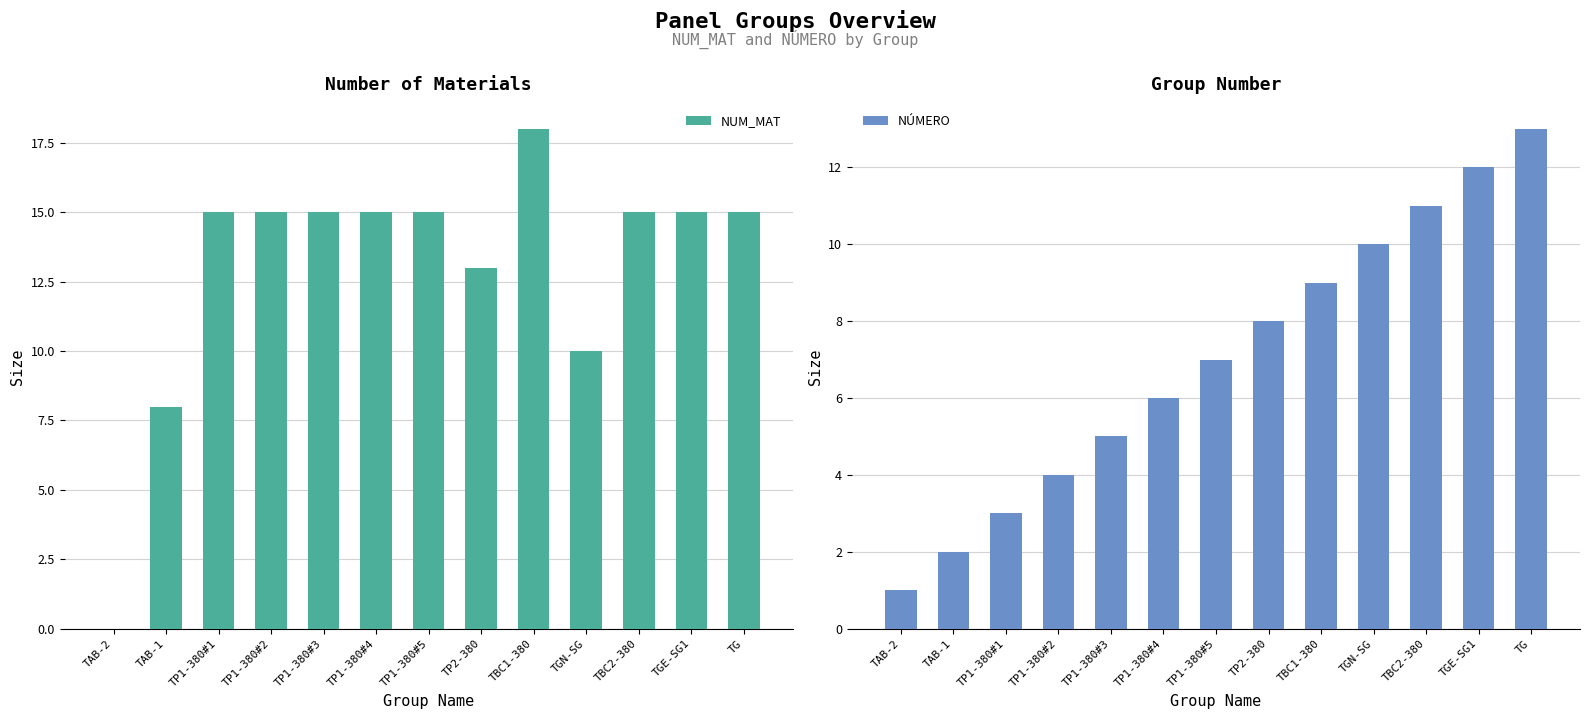

The NUM_MAT series shows 23 at TP1-380#4. True or false?

False